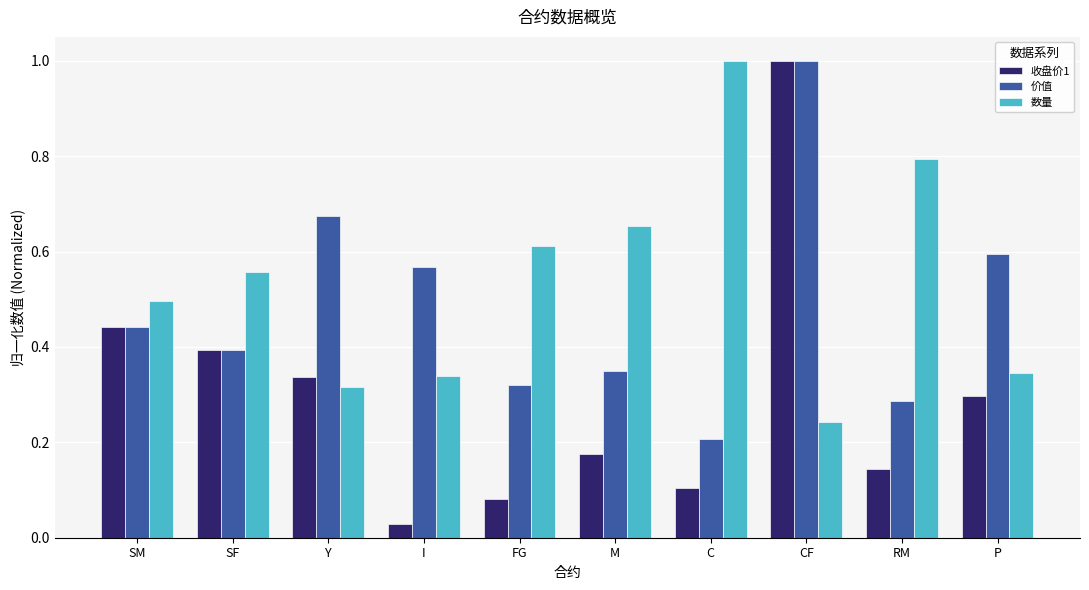

What is the total value across all series at C?

1.3